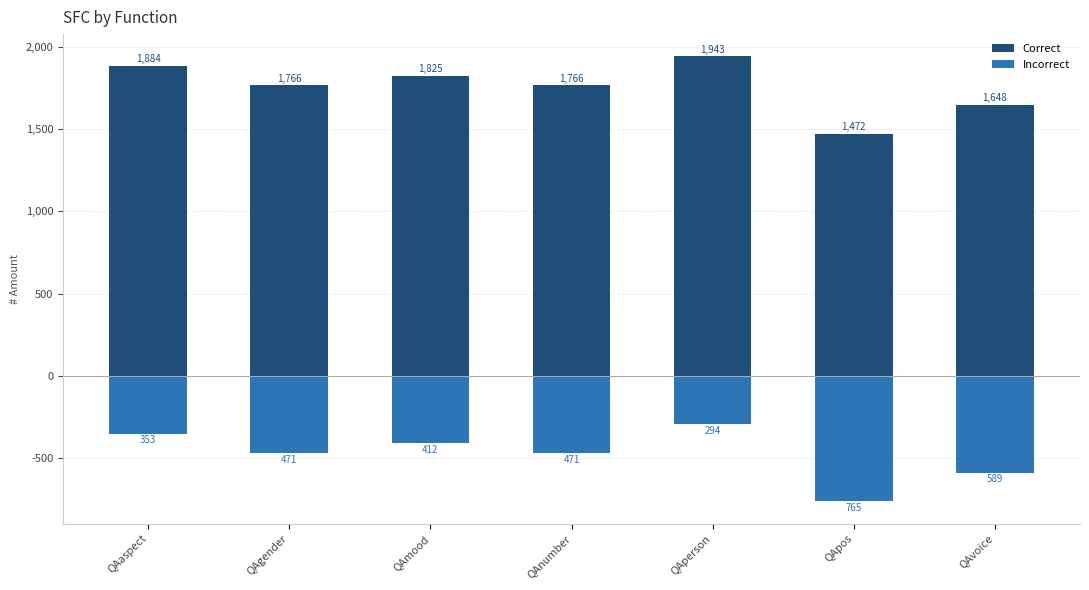

Which series has the largest total across all categories?

Correct